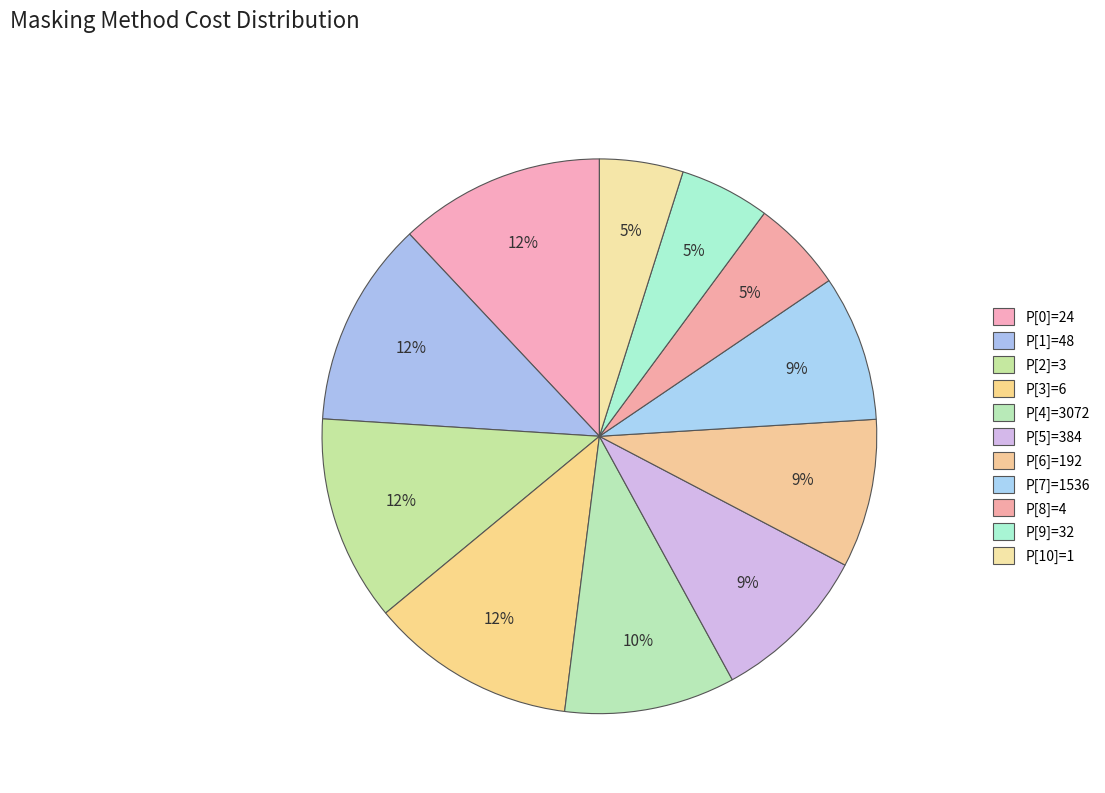

How many slices are in this pie chart?

11